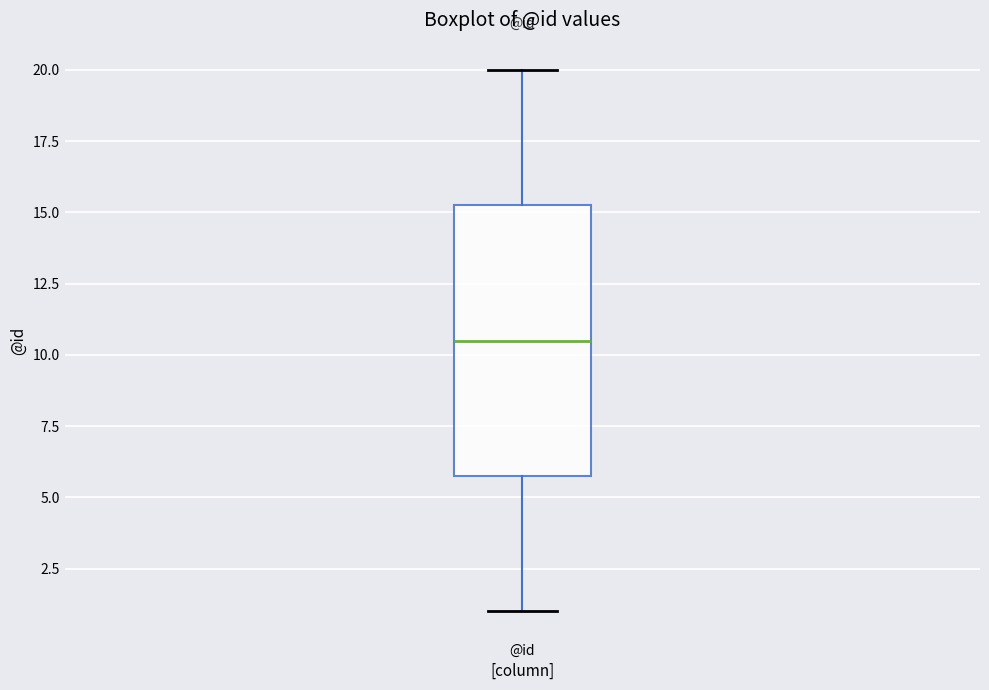

Transcribe this box plot: give where the median line is, the range the box spans, and where the two whiskers end, as read against the y-axis. The values are not printed on the chart, so give them approximately, as read against the axis.

median 10.5, box 6.0 to 15.5, whiskers 1.0 to 20.0